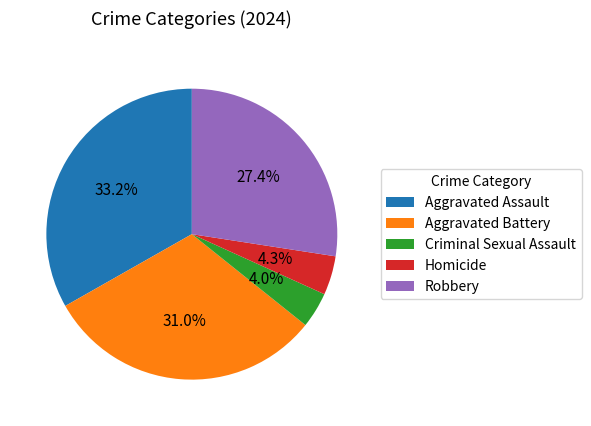

Does Robbery represent more than half of the total?

No